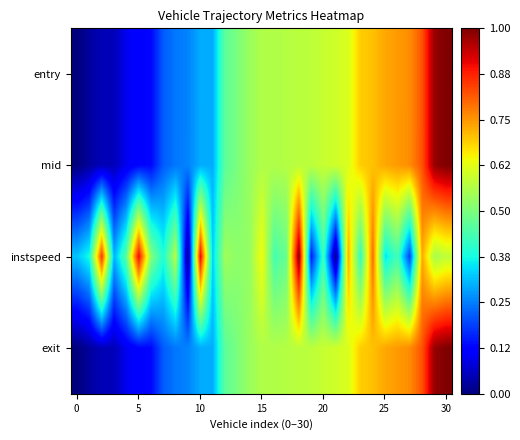

List the series in order of their peak value, highest first.

entry, mid, instspeed, exit